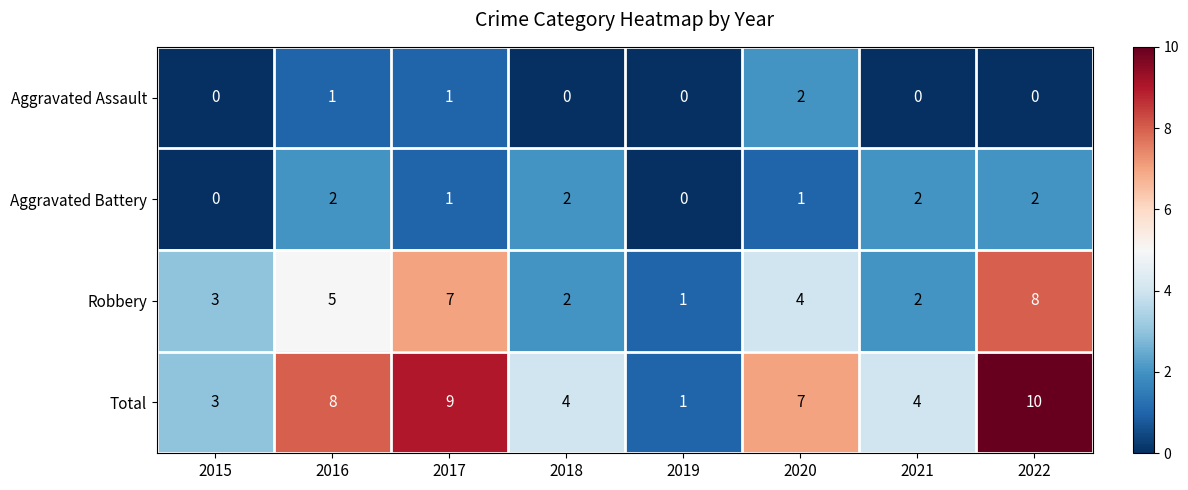

Which label corresponds to the largest value in the chart?

2022